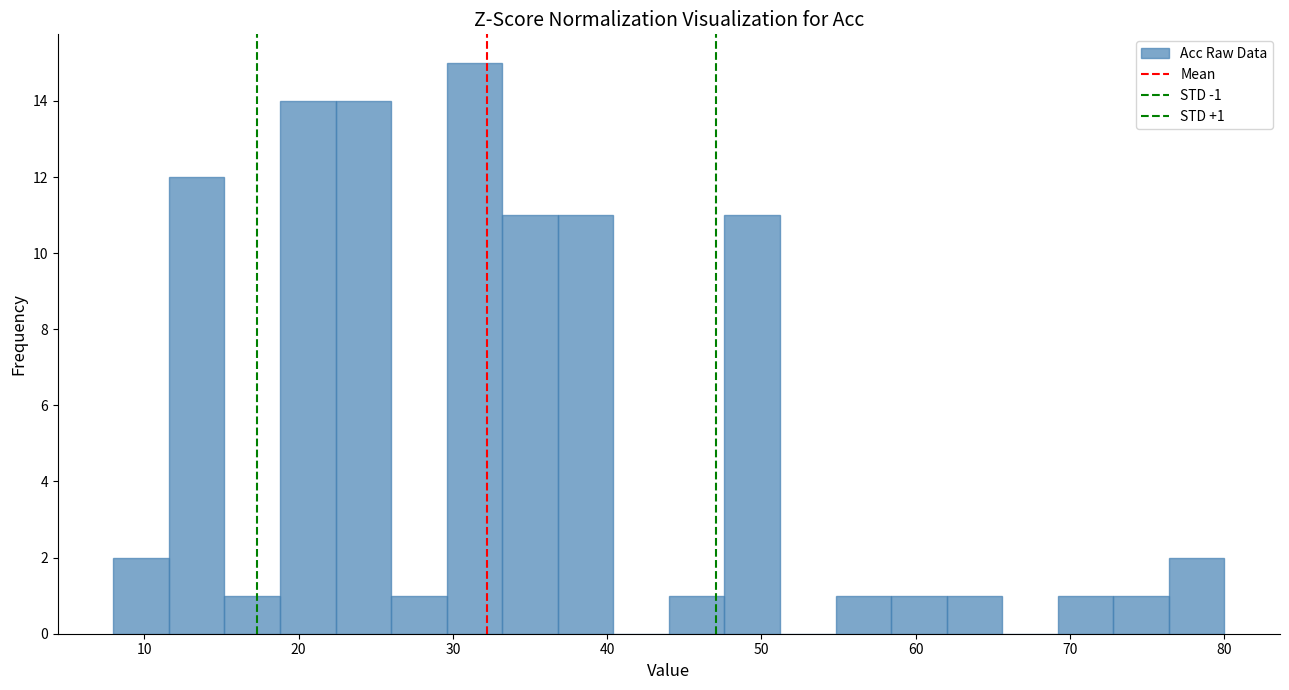

Around what value on the x-axis is the tallest bar? Give the approximate position of its centre, as read against the axis.

31